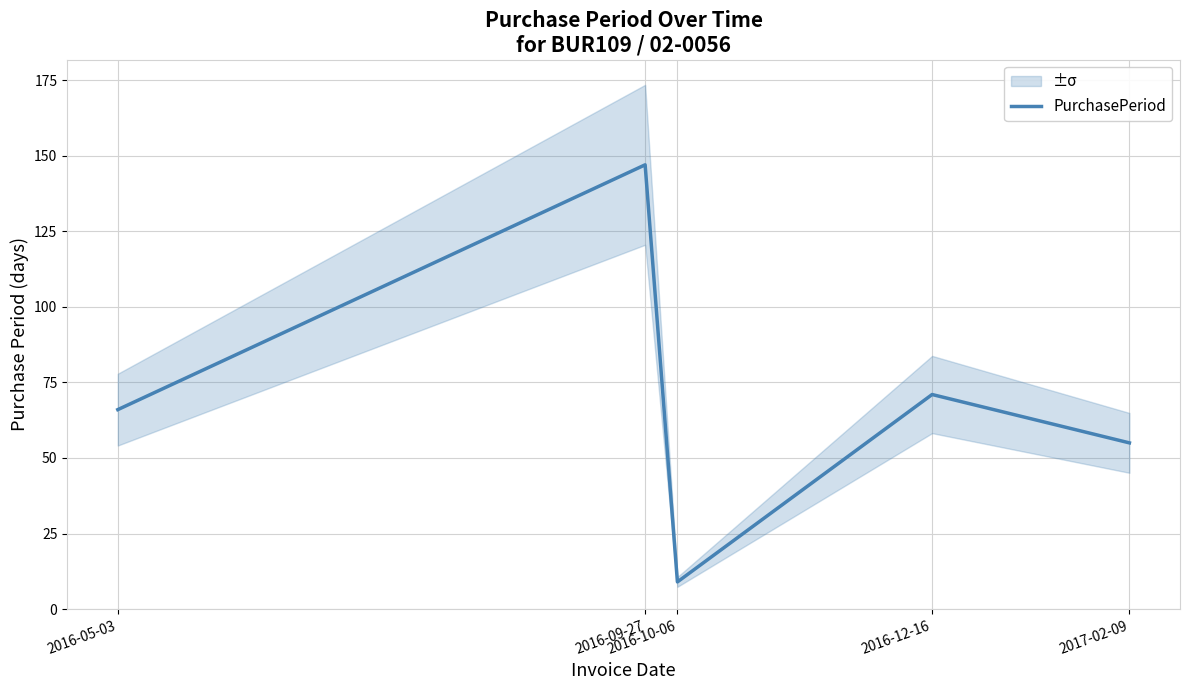

List the labels in order of value, smallest first.

2016-10-06, 2017-02-09, 2016-05-03, 2016-12-16, 2016-09-27